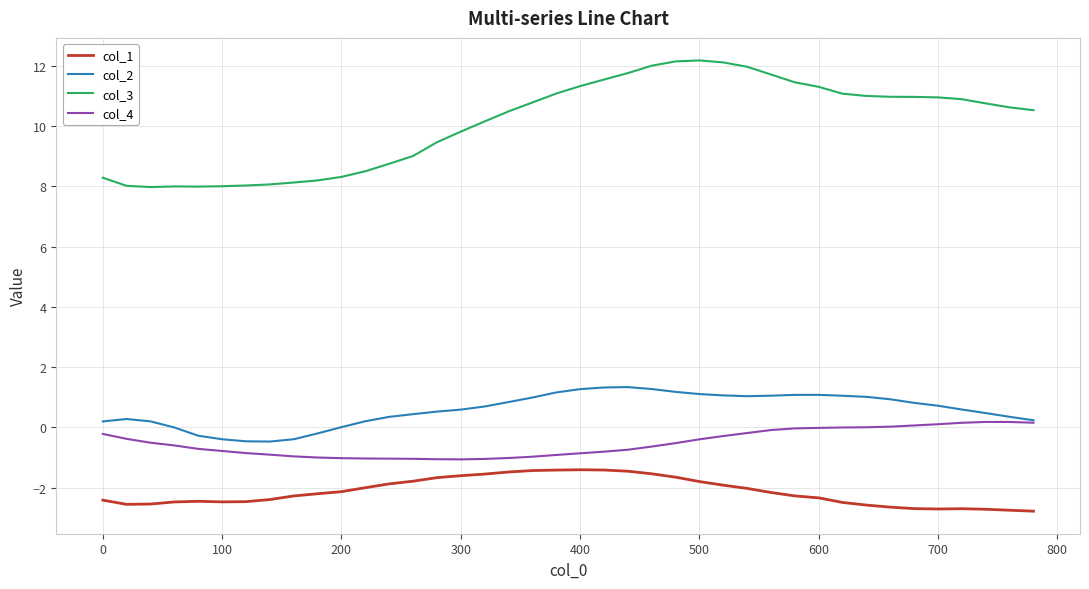

List the series in order of their peak value, lowest first.

col_1, col_4, col_2, col_3